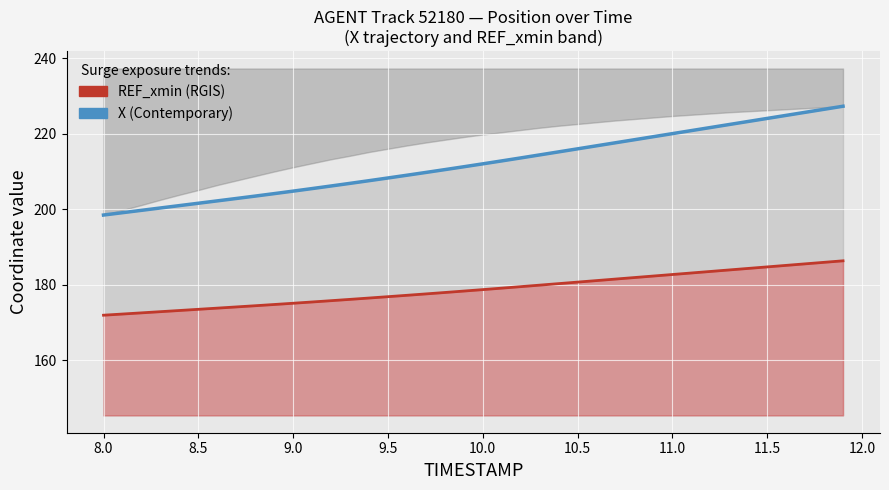

At how many categories does at least one series exceed 182?

40